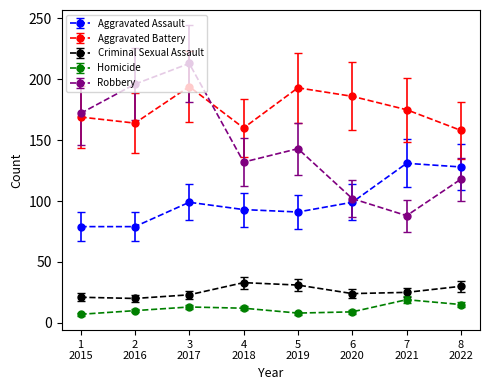

True or false: Robbery and Homicide cross at least once.

False